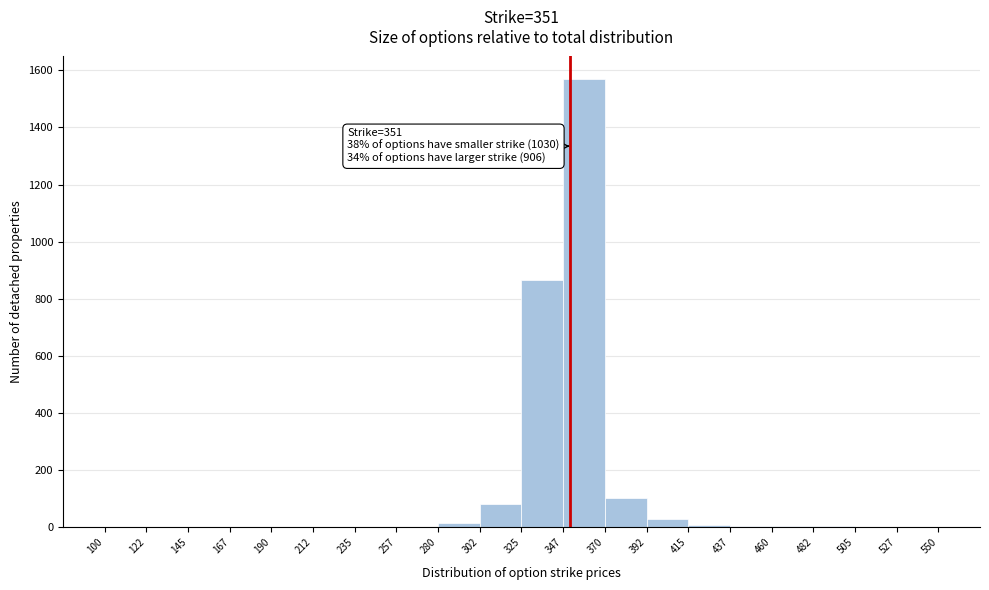

Which range on the x-axis has the tallest bar?

347 to 370